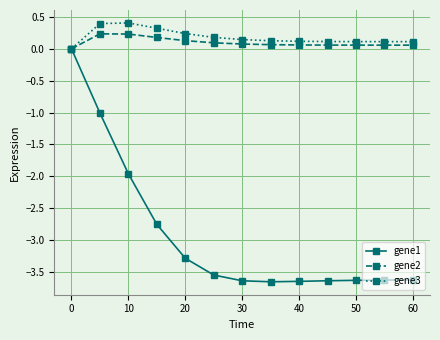

Which series has the largest total across all categories?

gene3